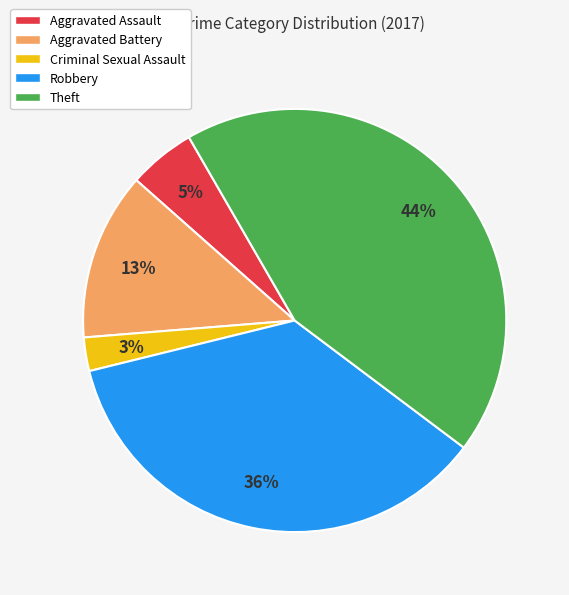

Between Robbery and Aggravated Battery, which is larger?

Robbery